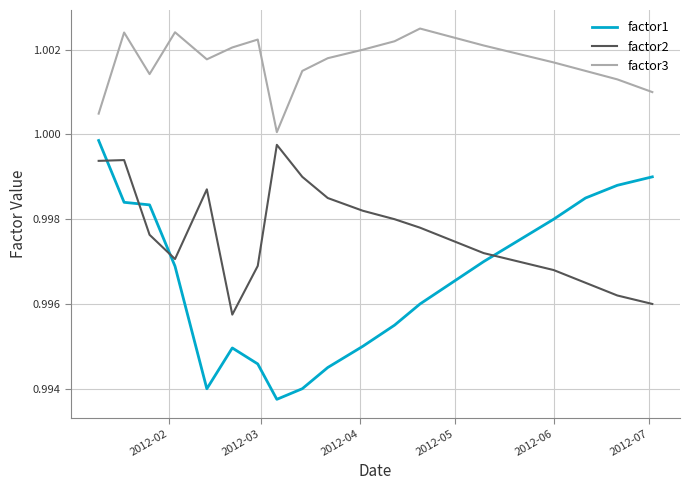

Which series has the largest range (max minus min)?

factor1